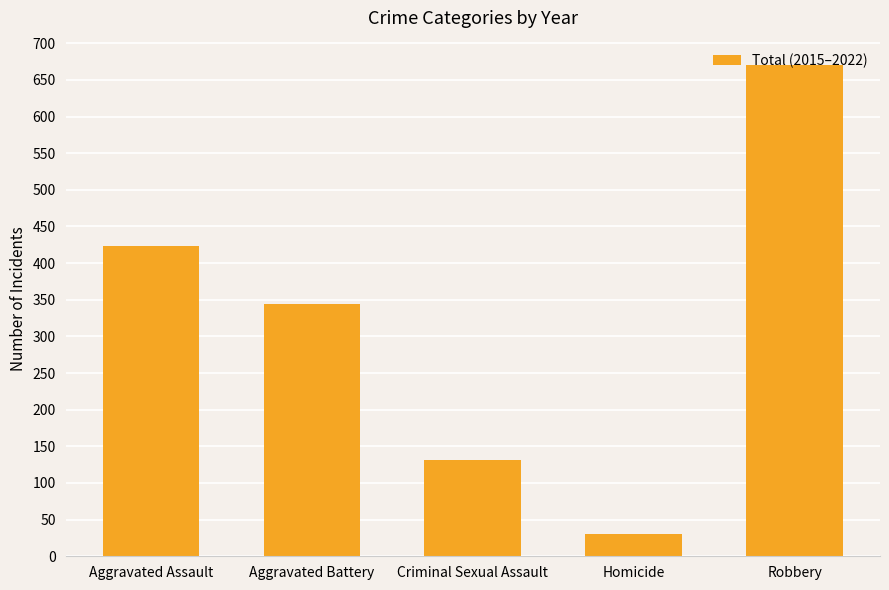

List the labels in order of value, smallest first.

Homicide, Criminal Sexual Assault, Aggravated Battery, Aggravated Assault, Robbery